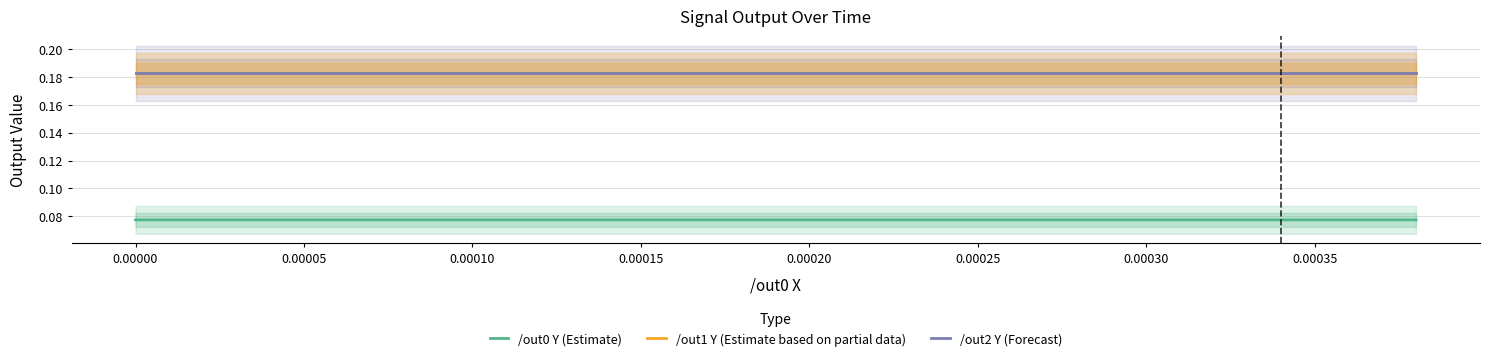

What is the greatest value displayed?

0.2